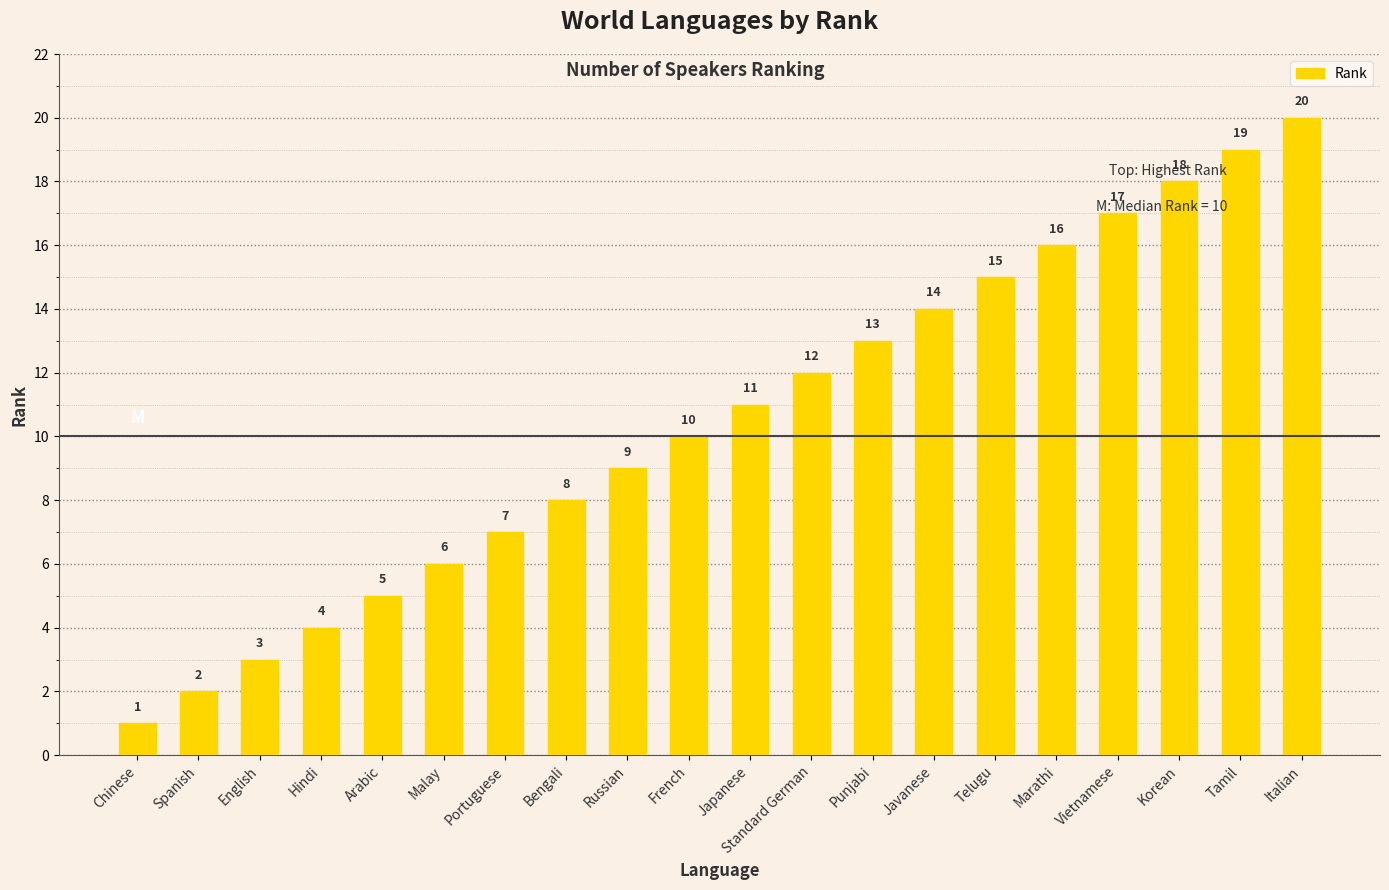

List the labels in order of value, largest first.

Italian, Tamil, Korean, Vietnamese, Marathi, Telugu, Javanese, Punjabi, Standard German, Japanese, French, Russian, Bengali, Portuguese, Malay, Arabic, Hindi, English, Spanish, Chinese